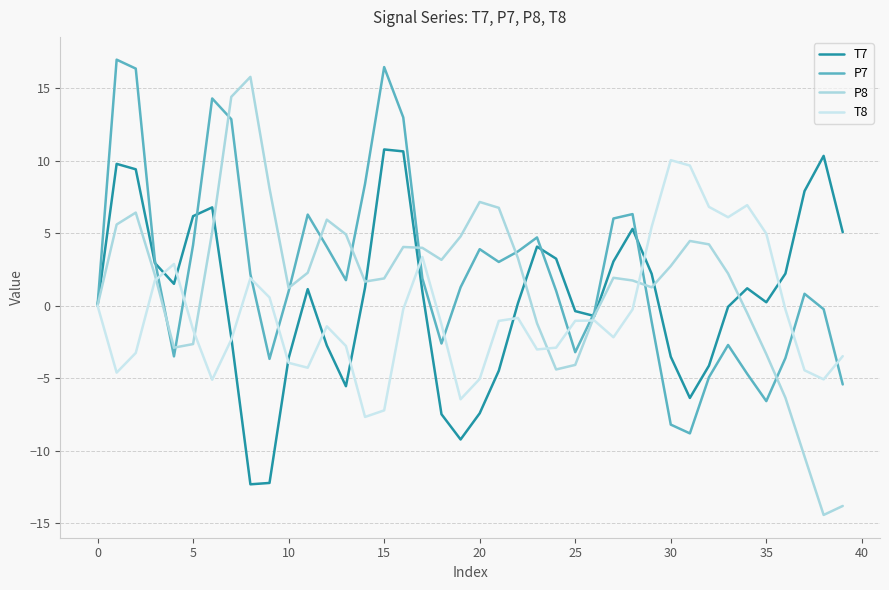

True or false: P8 and T8 intersect in this chart.

True